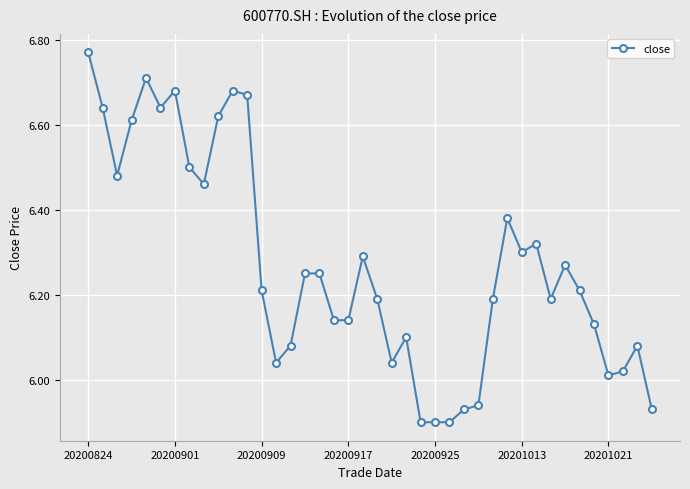

True or false: there are more than 1 points higher than both neighbors.

True